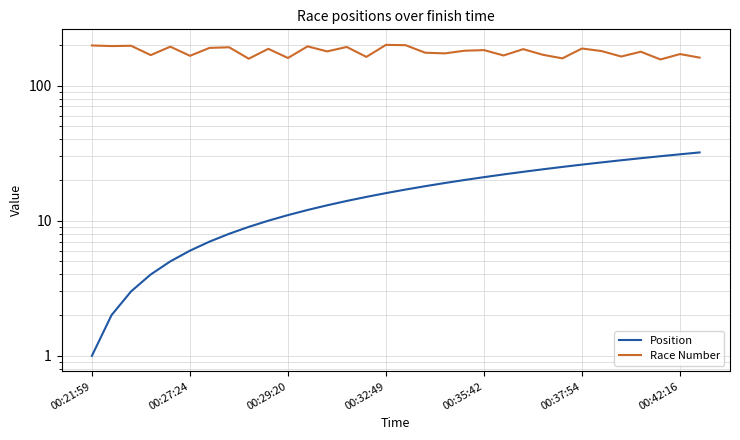

How many data points in Position are less than 17?

16